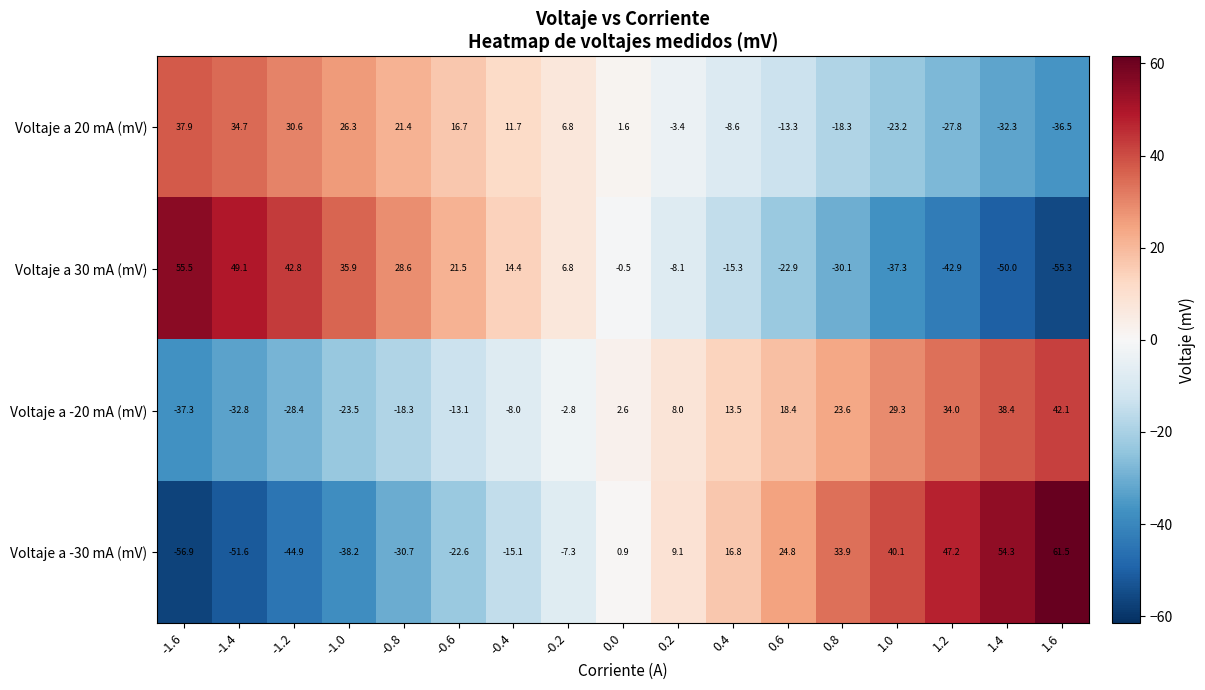

At which category does the chart reach its peak across all series?

1.6